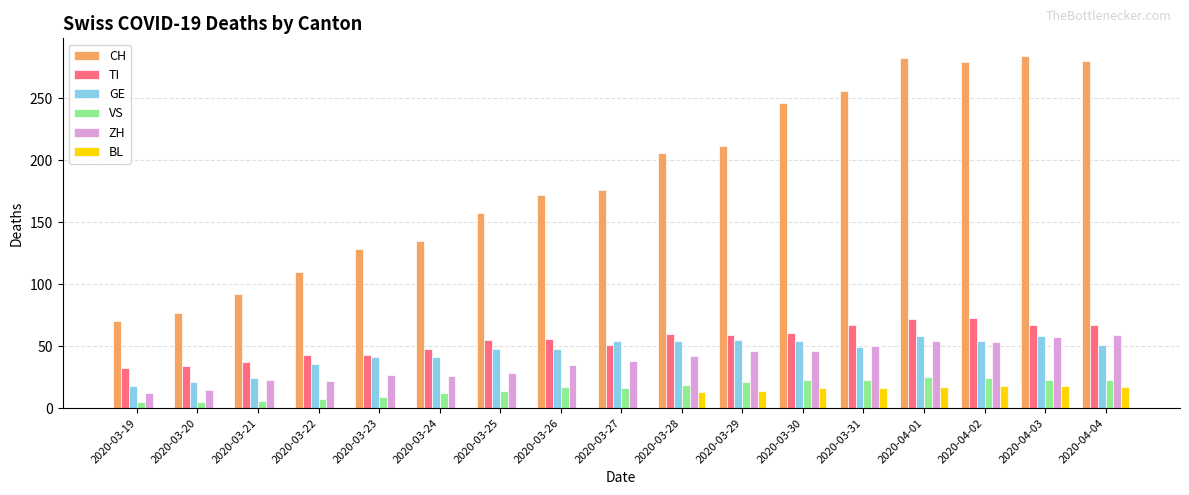

What is the sum of all CH values?

3161